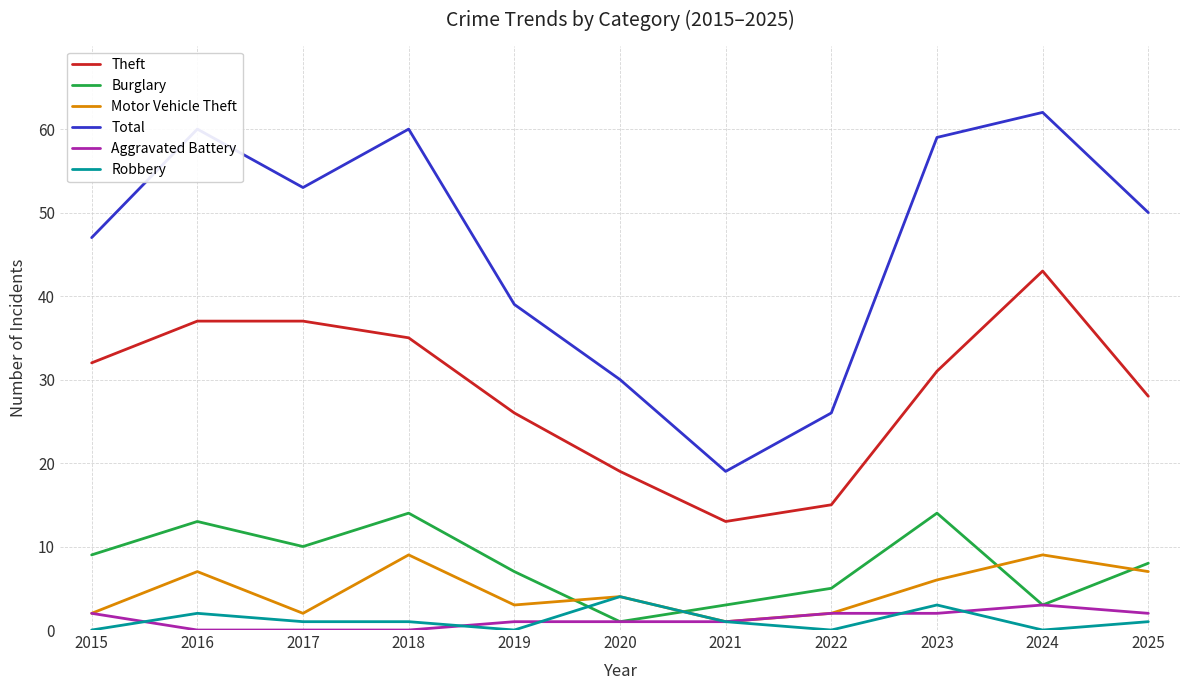

Rank the series at 2018 from lowest to highest value.

Aggravated Battery, Robbery, Motor Vehicle Theft, Burglary, Theft, Total